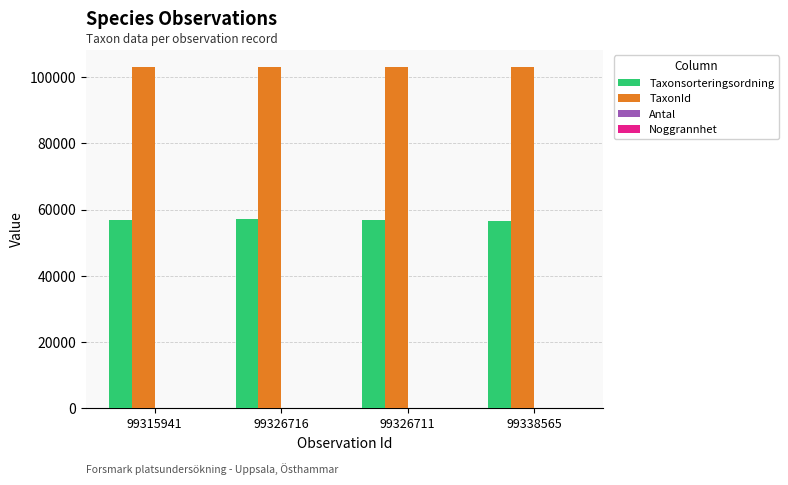

Is the value of TaxonId at 99326716 greater than the value of Taxonsorteringsordning at 99338565?

Yes